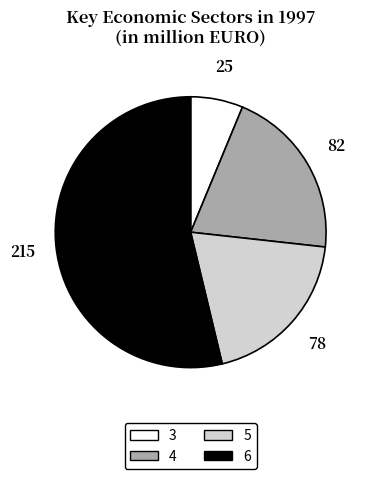

What is the smallest slice in the pie chart?

3